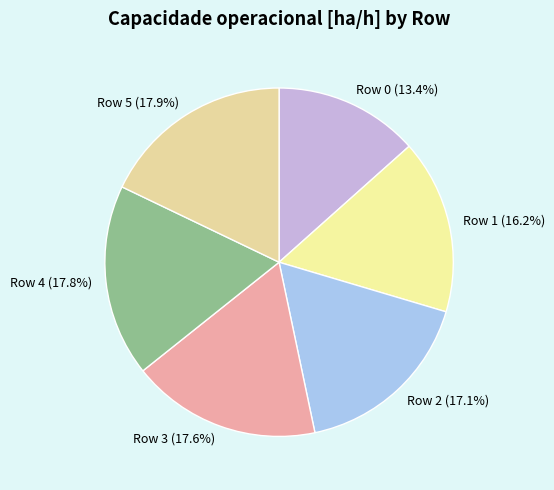

Which slice is the smallest?

Row 0